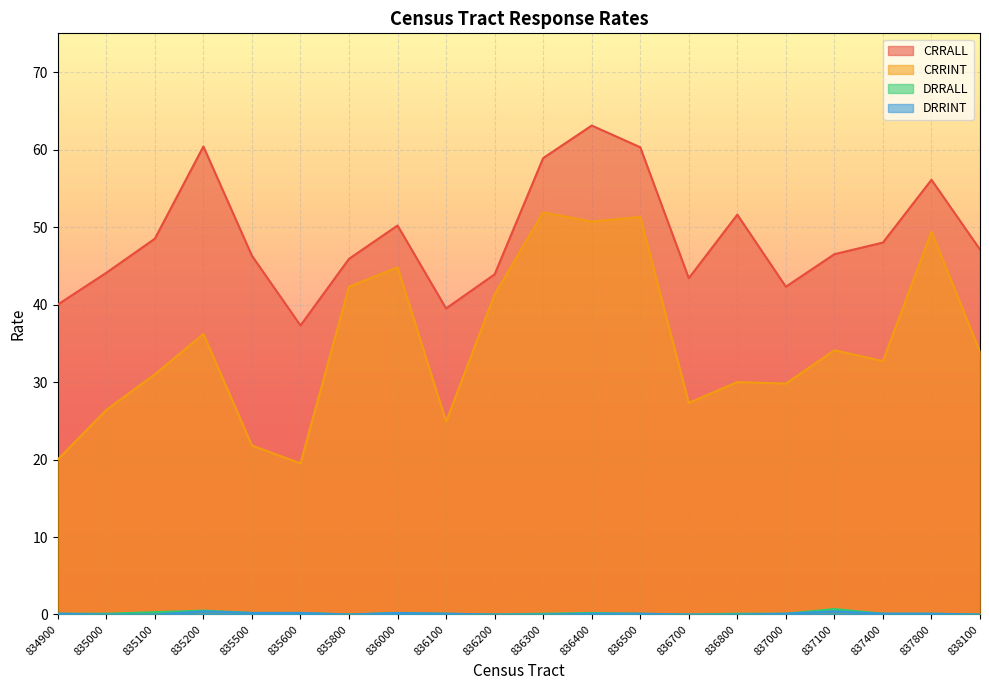

Which category has the lowest value in the CRRINT series?

835600